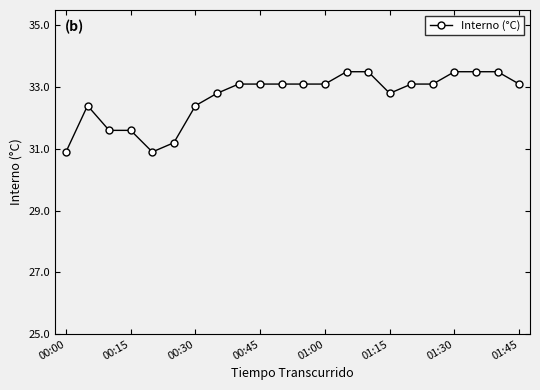

What is the minimum value shown in the chart?

30.9